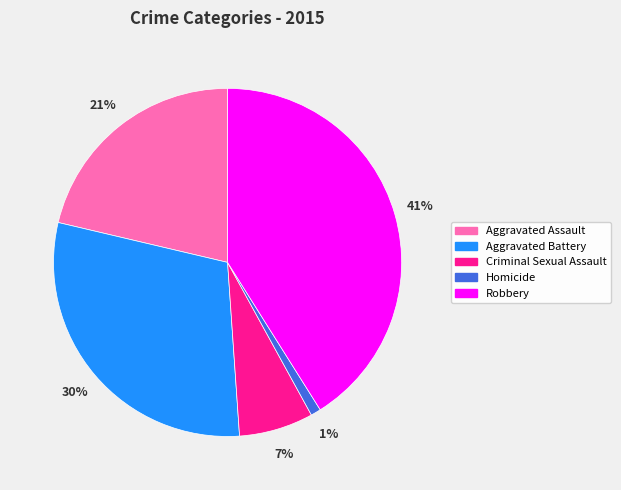

What is the ratio of the value at Aggravated Assault to the value at Aggravated Battery?

0.7